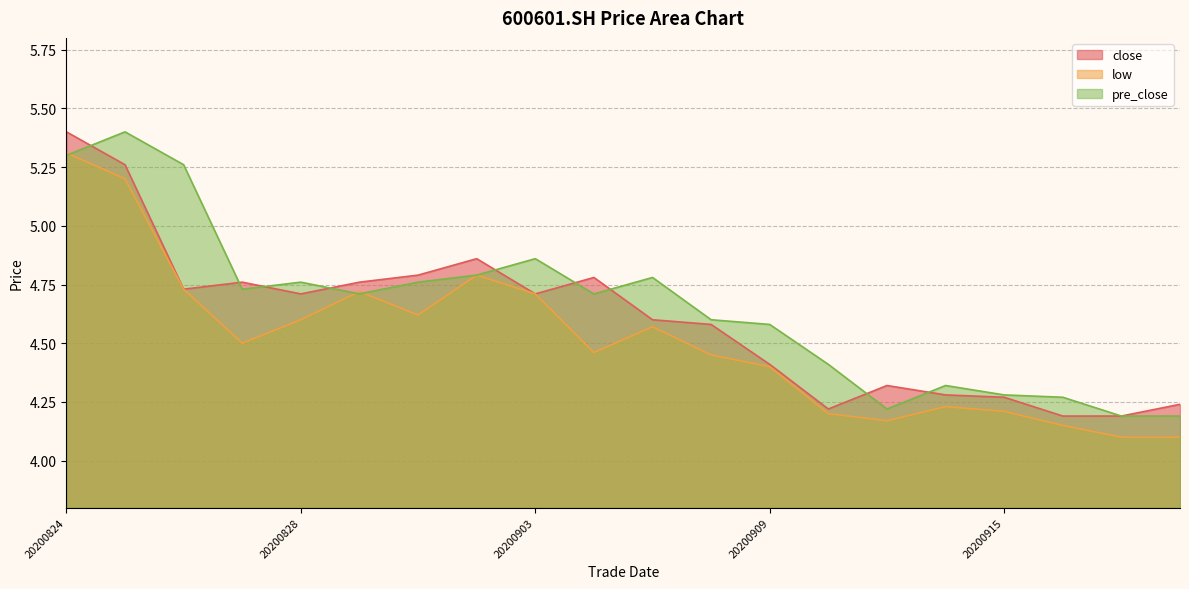

At 20200828, list the series in order from largest to smallest.

pre_close, close, low